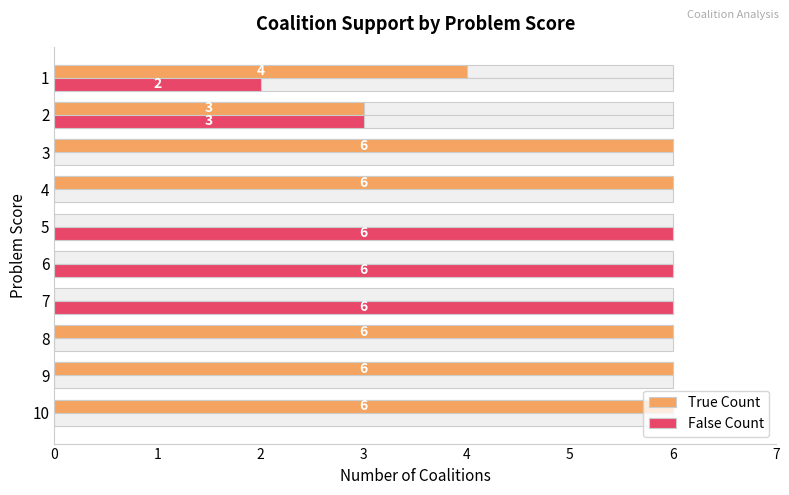

How many values in the True Count series are below 6?

5